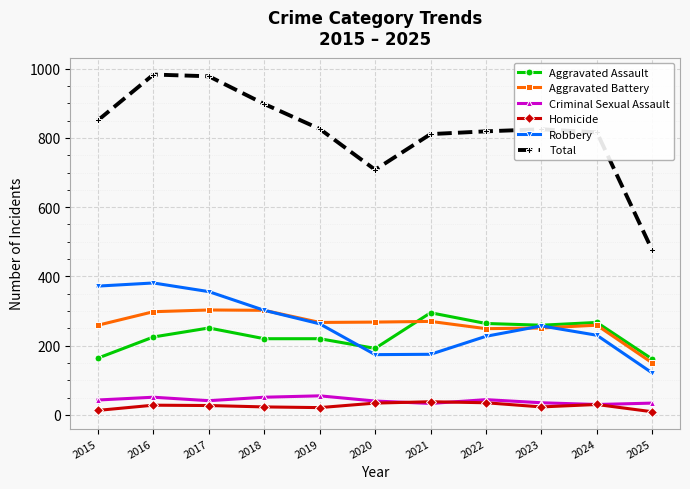

What are all the series names shown in the legend?

Aggravated Assault, Aggravated Battery, Criminal Sexual Assault, Homicide, Robbery, Total